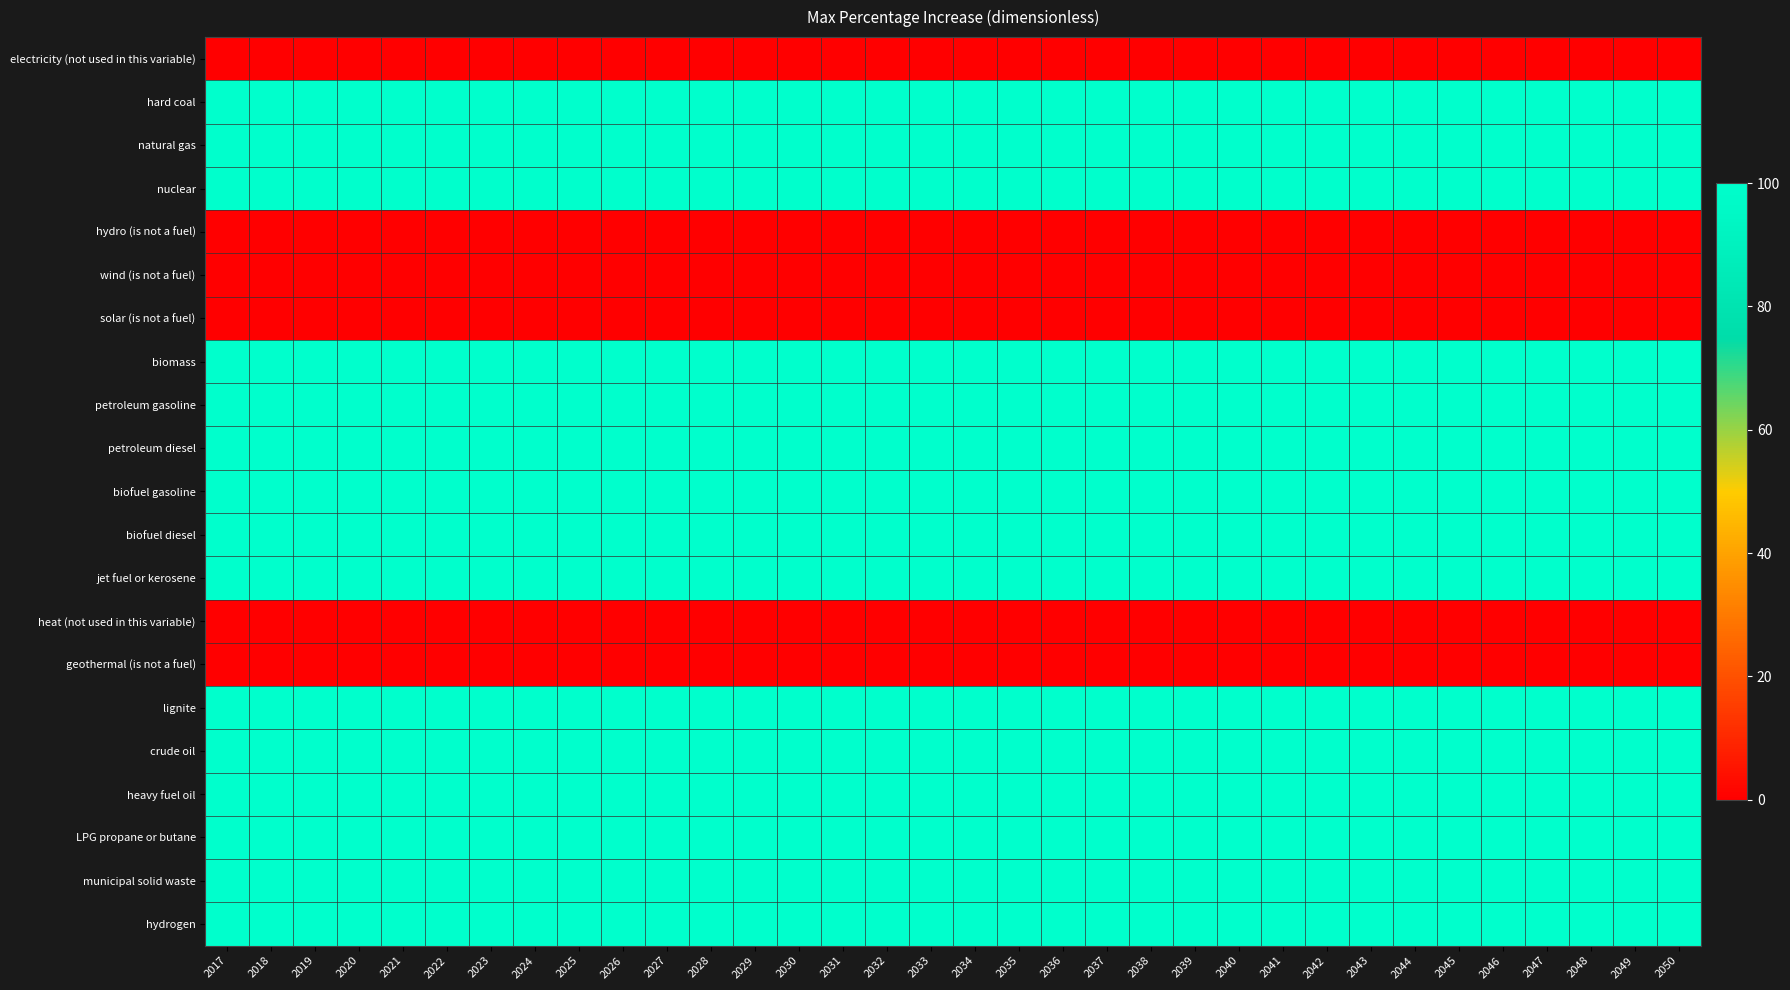

At 2037, list the series in order from largest to smallest.

hard coal, natural gas, nuclear, biomass, petroleum gasoline, petroleum diesel, biofuel gasoline, biofuel diesel, jet fuel or kerosene, lignite, crude oil, heavy fuel oil, LPG propane or butane, municipal solid waste, hydrogen, electricity (not used in this variable), hydro (is not a fuel), wind (is not a fuel), solar (is not a fuel), heat (not used in this variable), geothermal (is not a fuel)